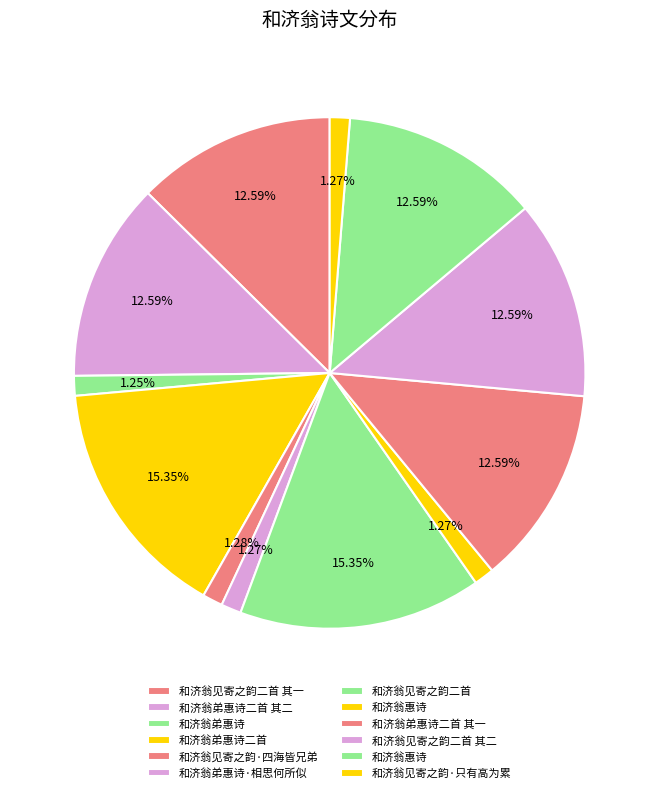

Count the number of slices in the pie.

12